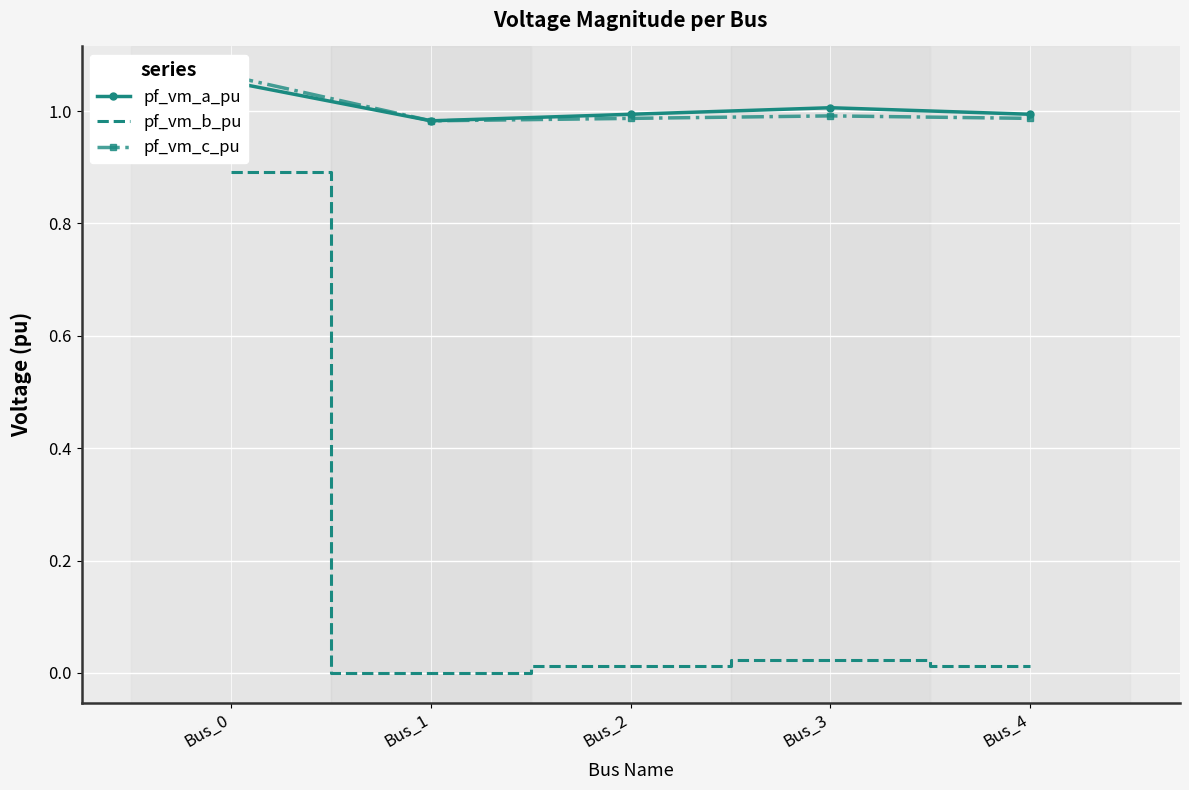

Which series ends up on top after the final intersection of pf_vm_a_pu and pf_vm_c_pu?

pf_vm_a_pu